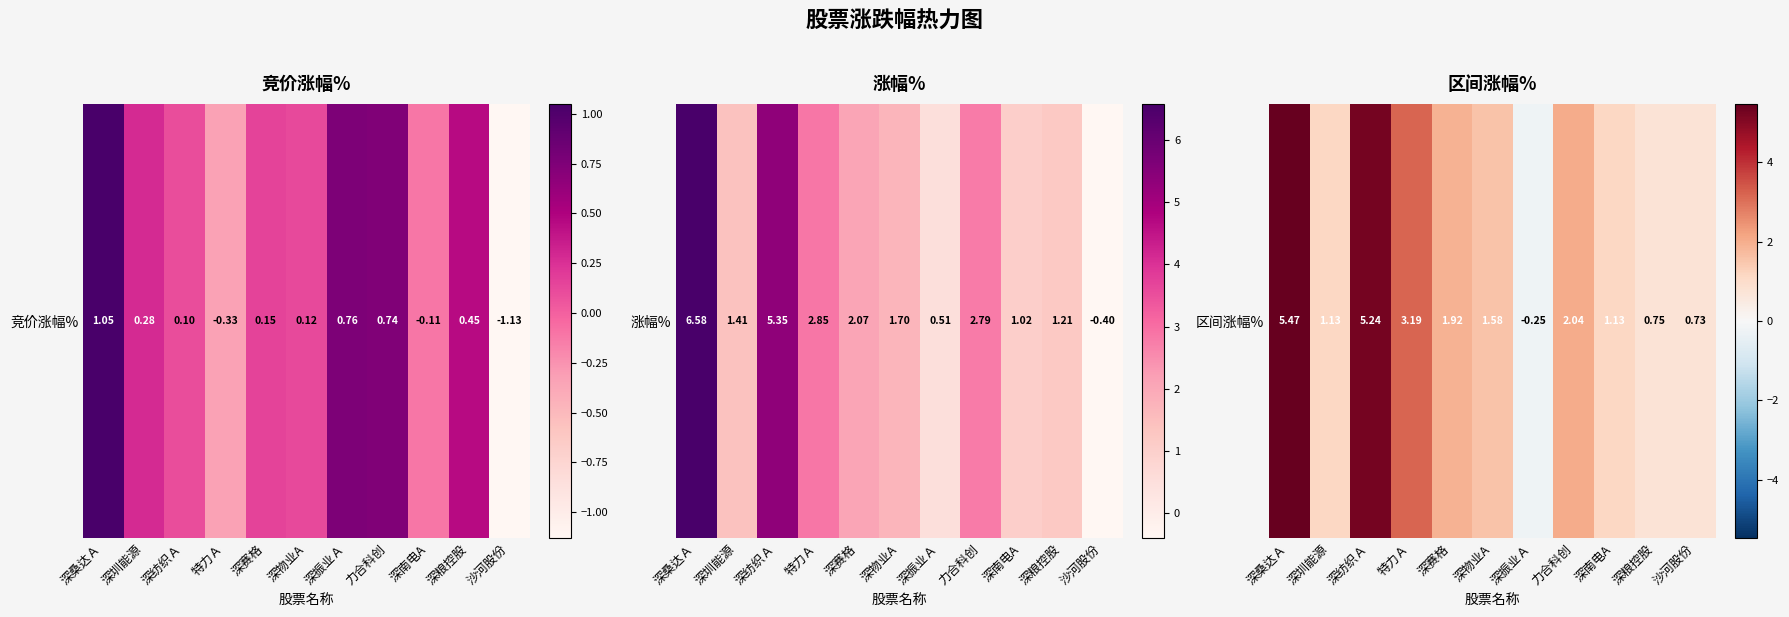

What is the sum of the values at 深南电A and 深桑达Ａ?

6.6